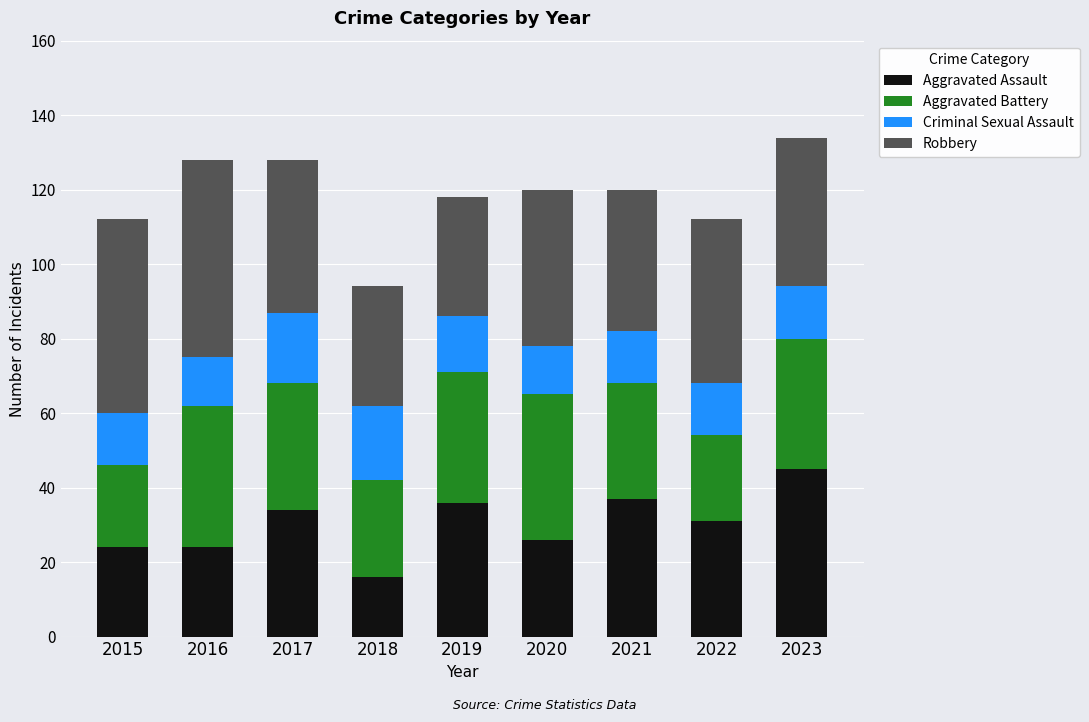

How many bars are there in total?

9